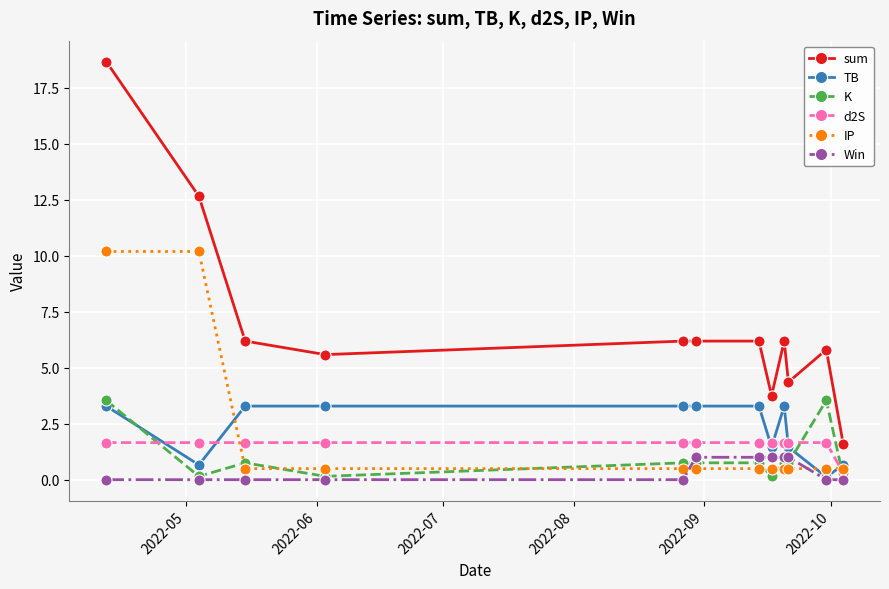

What is the maximum value for d2S?

1.7